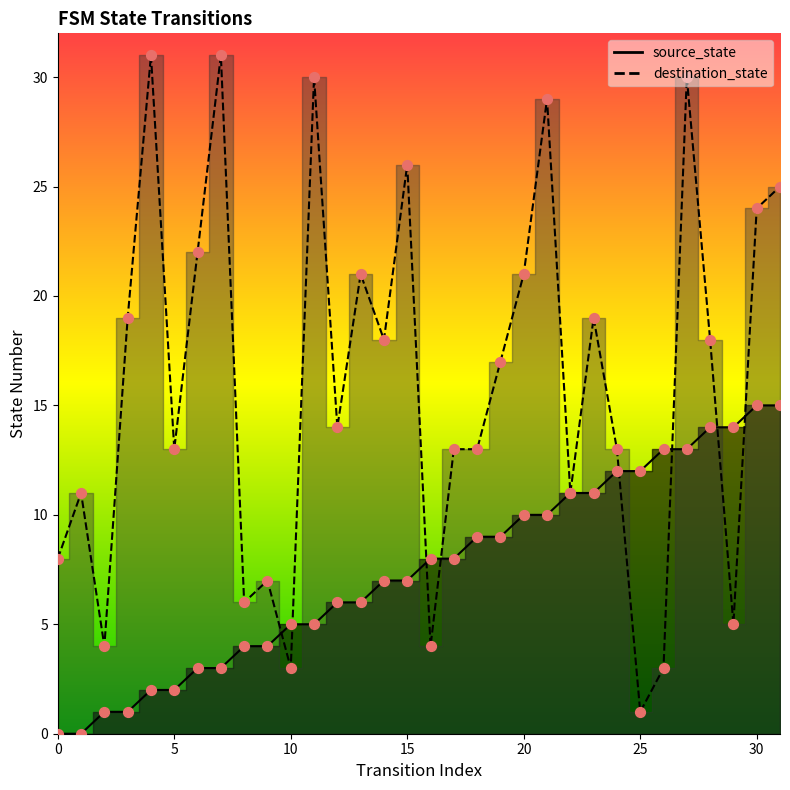

At how many categories does at least one series exceed 6?

29